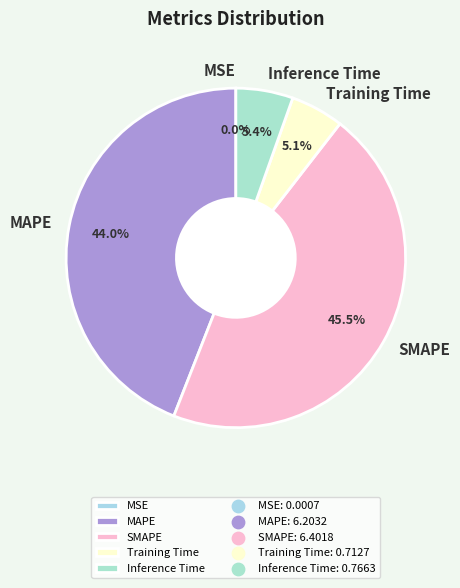

Which category has the biggest portion of the pie?

SMAPE